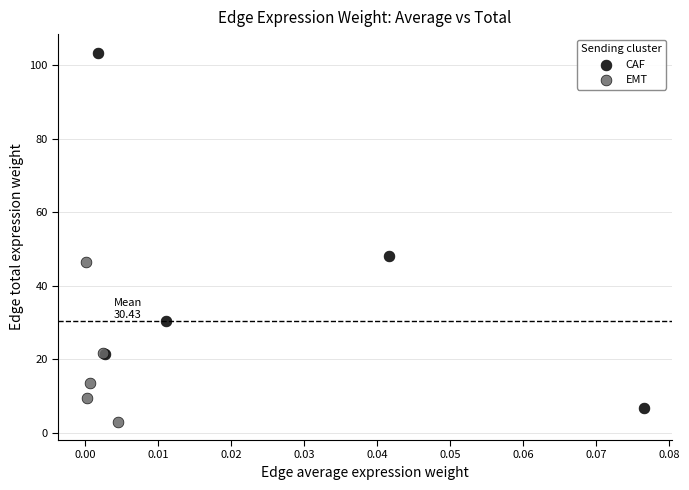

Which series has the widest spread of Y values?

CAF